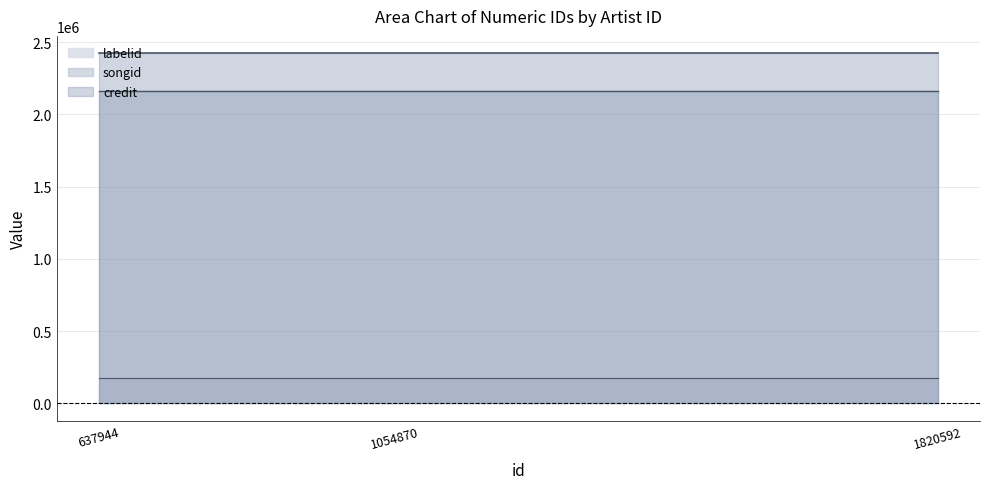

What is the total value across all series at 1820592?

4759532